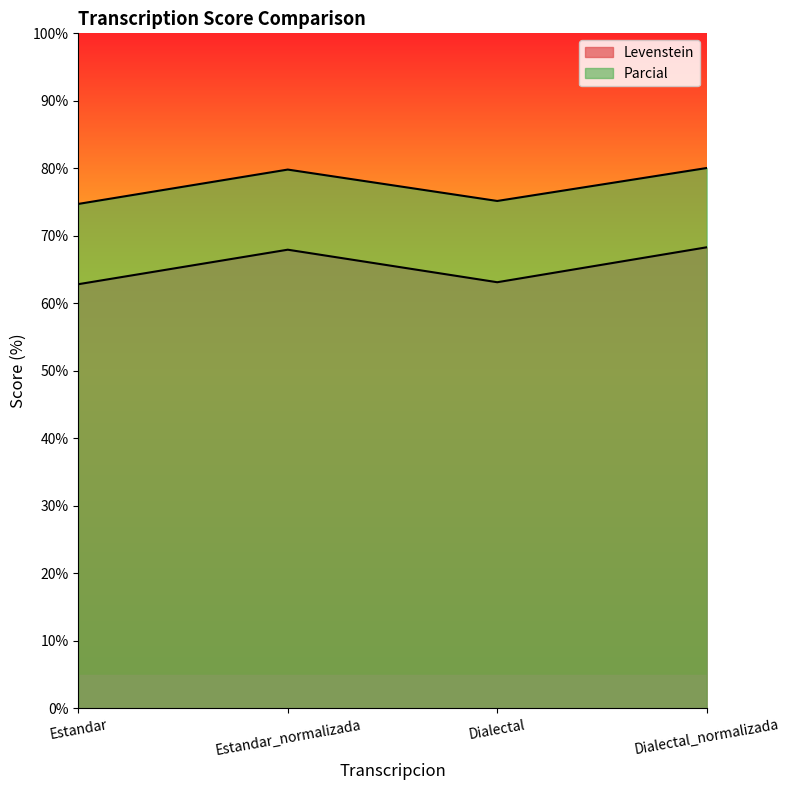

How many values in the Parcial series exceed 79?

2